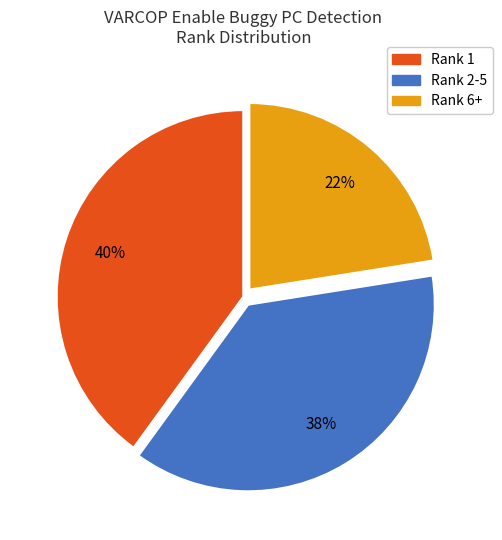

To the nearest percent, what is the average slice percentage?

33%